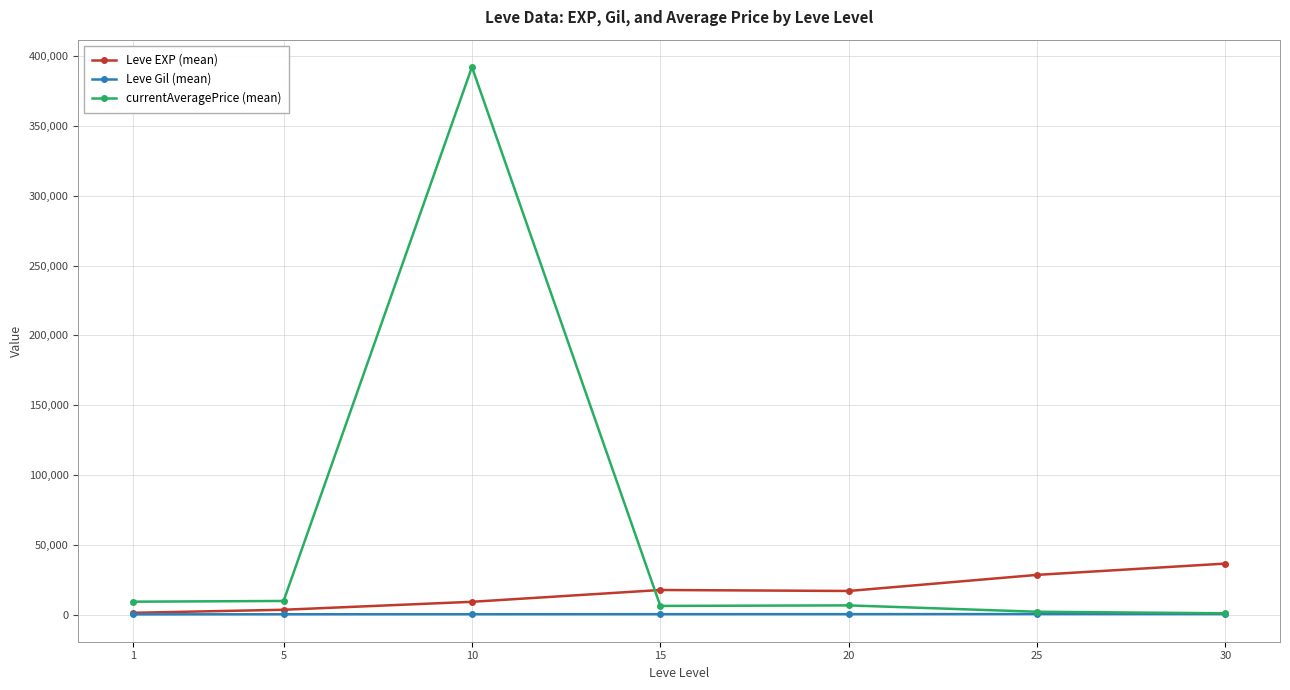

The value of currentAveragePrice (mean) at 10 is 172151.2. True or false?

False